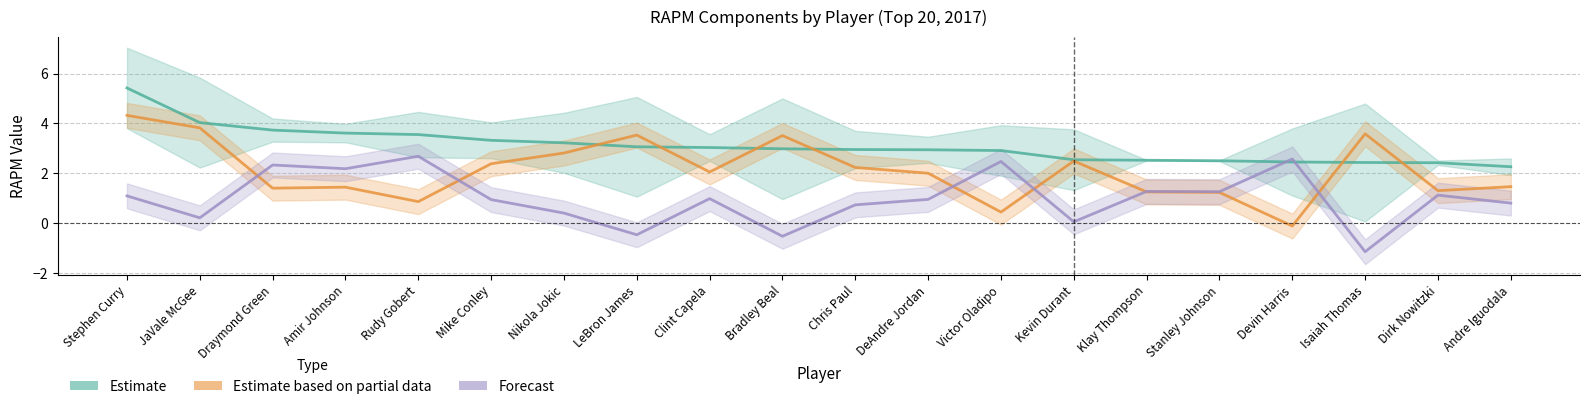

At which label does Estimate based on partial data first exceed 2?

Stephen Curry